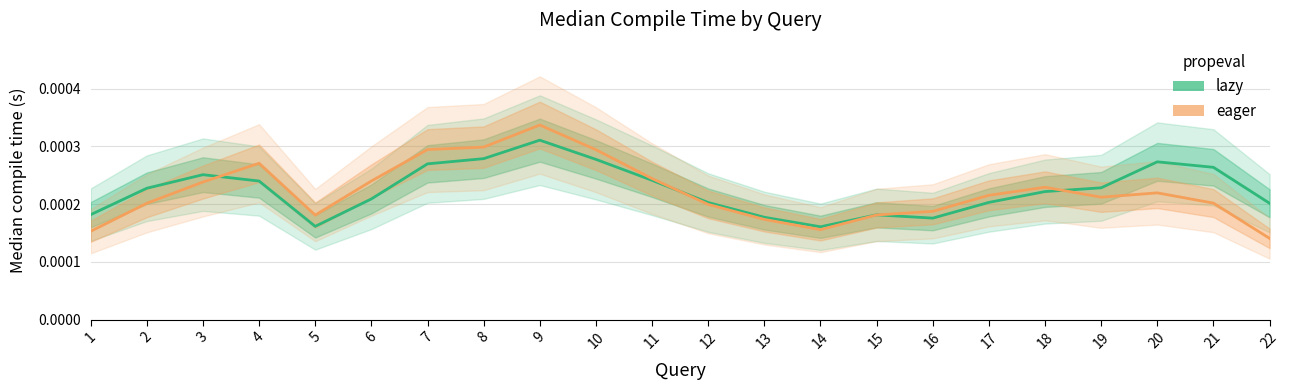

Which category has the lowest value across all series?

22